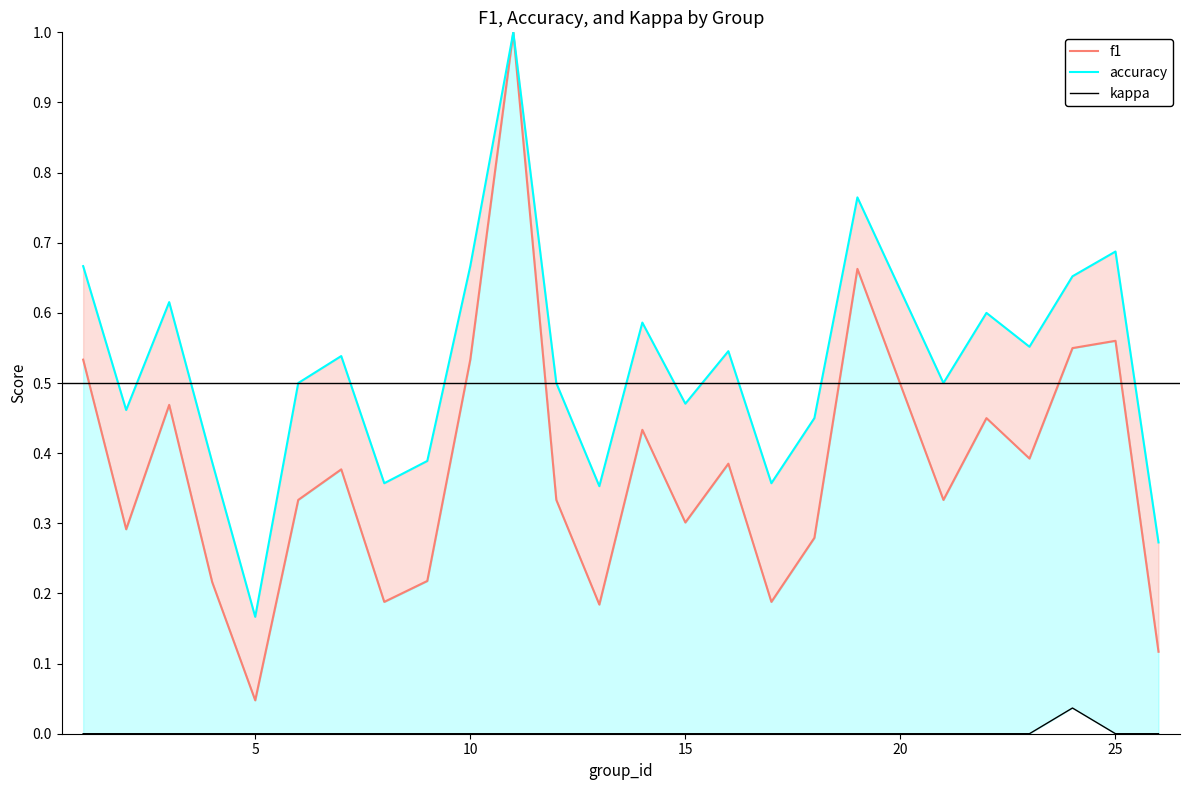

What is the average value of the f1 series?

0.4